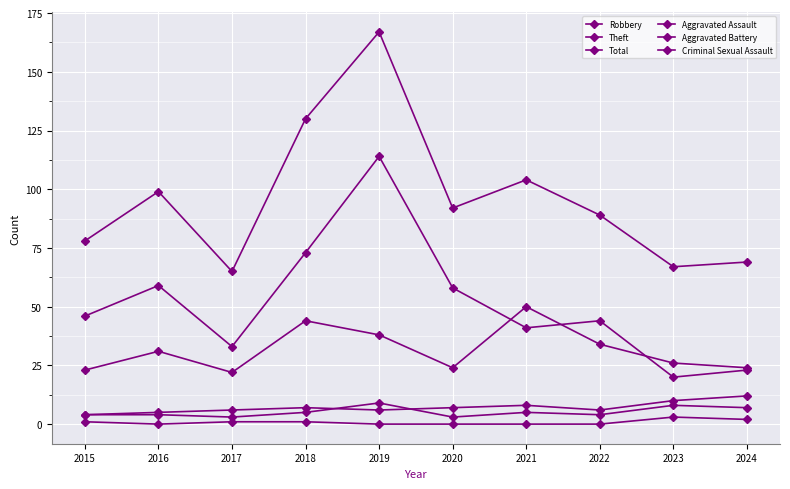

Reading left to right, extract all data points from this chart.

Robbery: 2015=23	2016=31	2017=22	2018=44	2019=38	2020=24	2021=50	2022=34	2023=26	2024=24
Theft: 2015=46	2016=59	2017=33	2018=73	2019=114	2020=58	2021=41	2022=44	2023=20	2024=23
Total: 2015=78	2016=99	2017=65	2018=130	2019=167	2020=92	2021=104	2022=89	2023=67	2024=69
Aggravated Assault: 2015=4	2016=4	2017=3	2018=5	2019=9	2020=3	2021=5	2022=4	2023=8	2024=7
Aggravated Battery: 2015=4	2016=5	2017=6	2018=7	2019=6	2020=7	2021=8	2022=6	2023=10	2024=12
Criminal Sexual Assault: 2015=1	2016=0	2017=1	2018=1	2019=0	2020=0	2021=0	2022=0	2023=3	2024=2